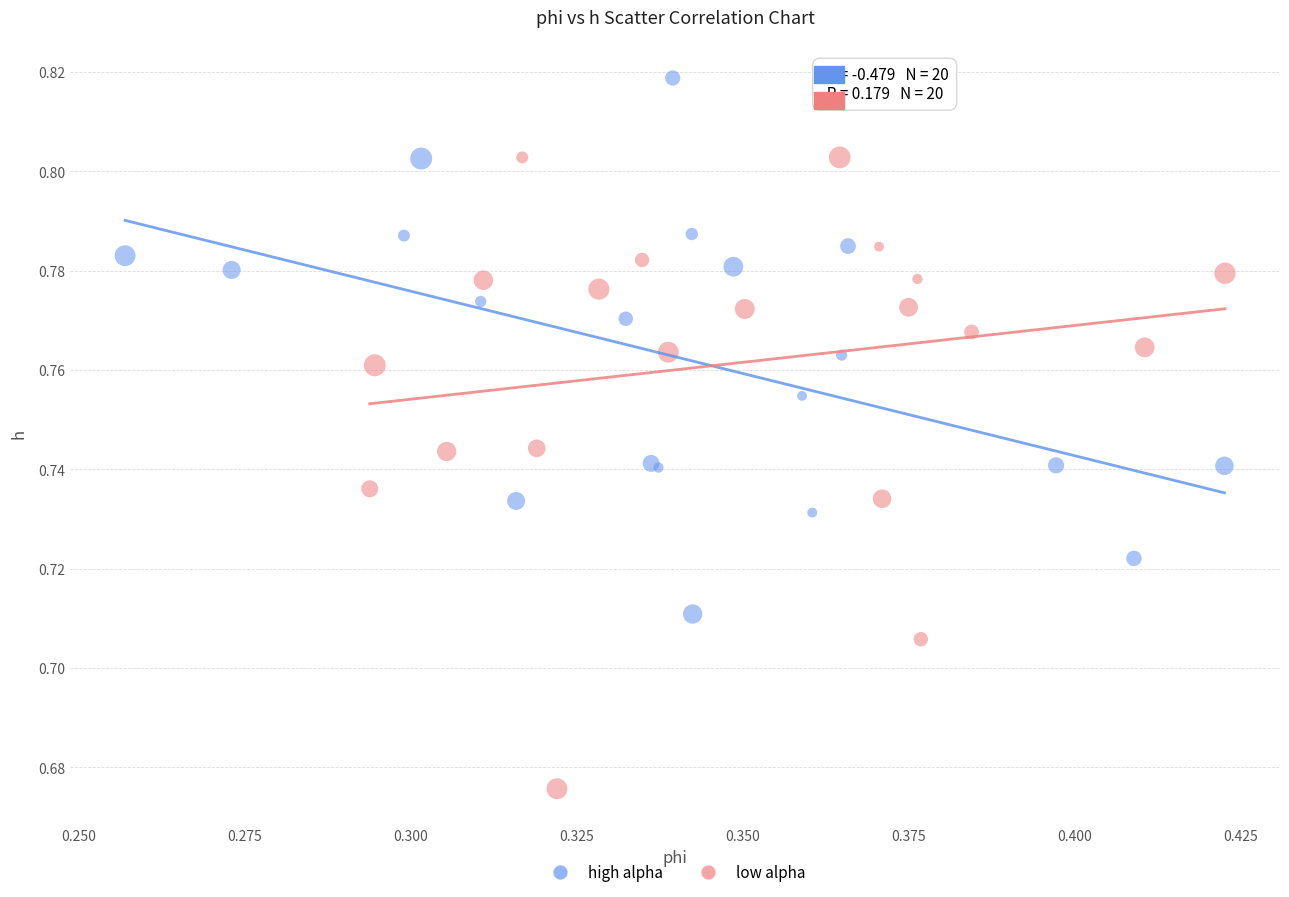

Which series reaches the minimum Y coordinate?

low alpha